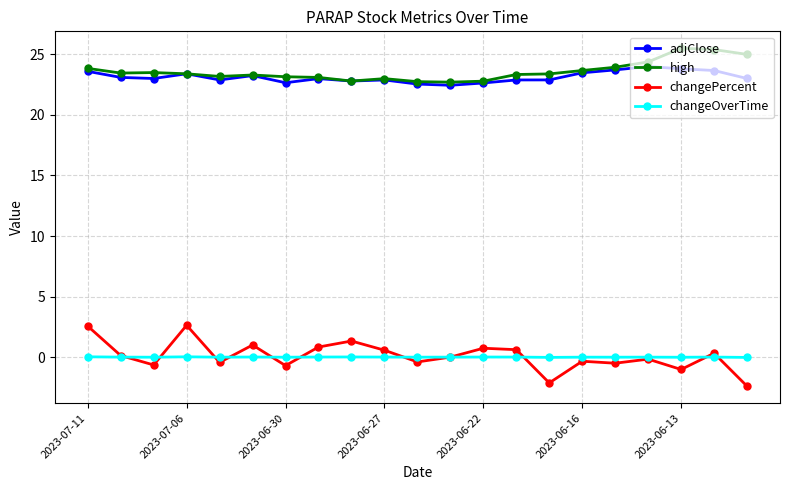

True or false: adjClose has more than 2 points higher than both neighbors.

True